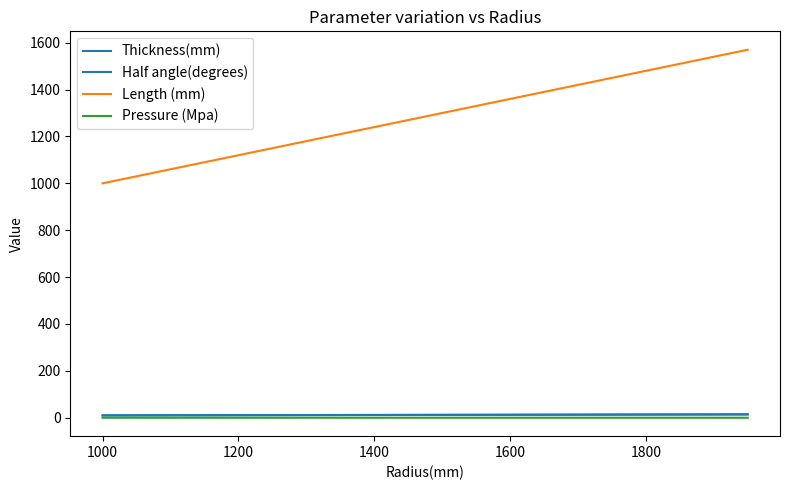

Does the chart have visible grid lines?

No